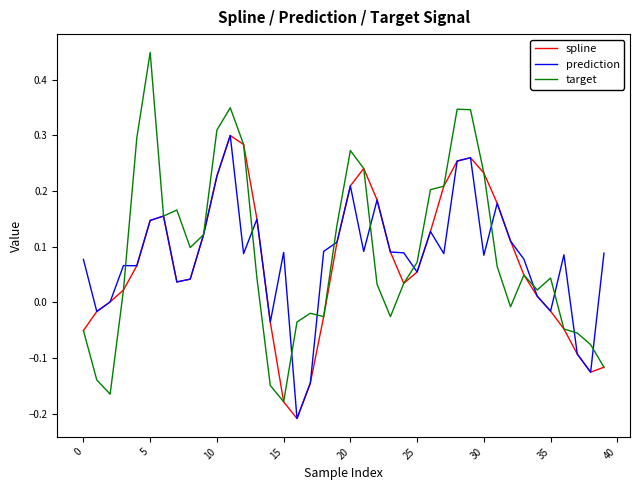

Which series has the widest spread of values?

target